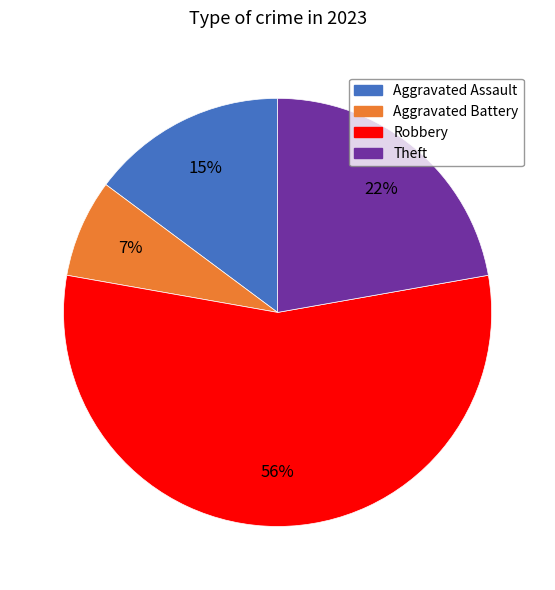

To the nearest percent, what is the average slice percentage?

25%